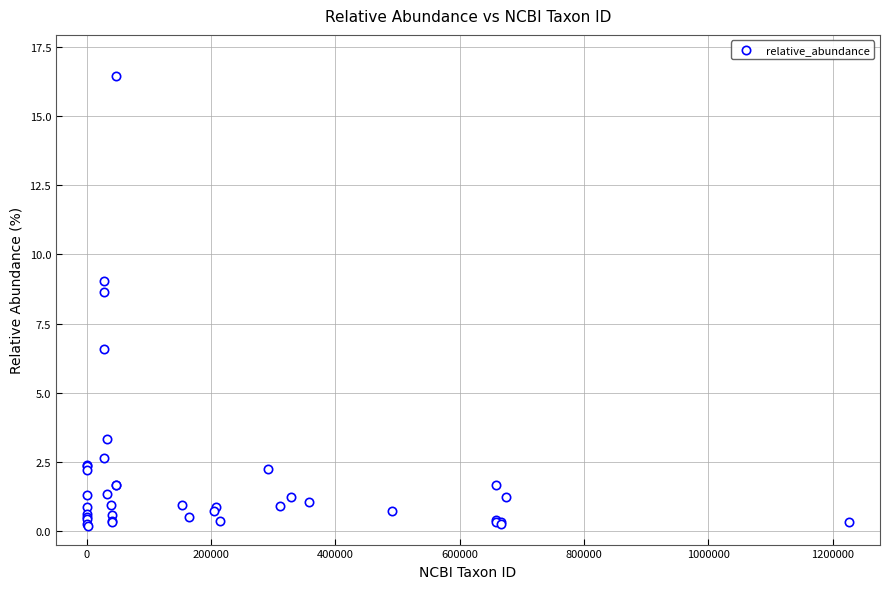

What Y value in the scatter plot is closest to 8?

8.7